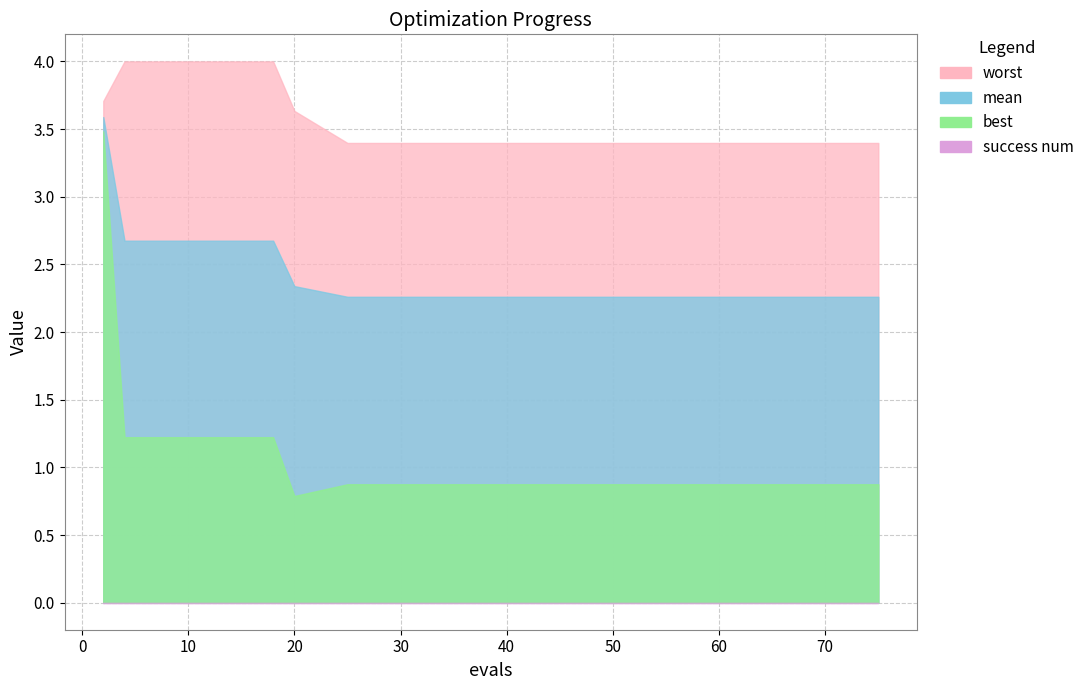

True or false: mean has a value of 2.7 at 6.

True